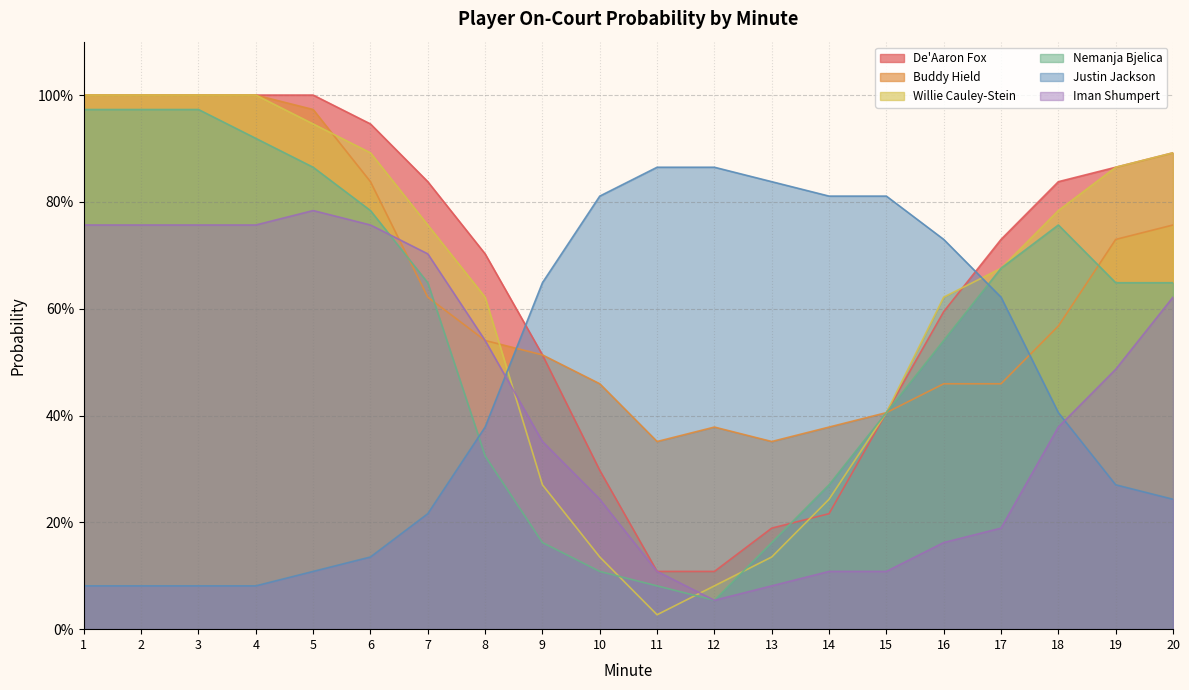

What is the difference between the second highest and second lowest values in the Buddy Hield series?

0.6